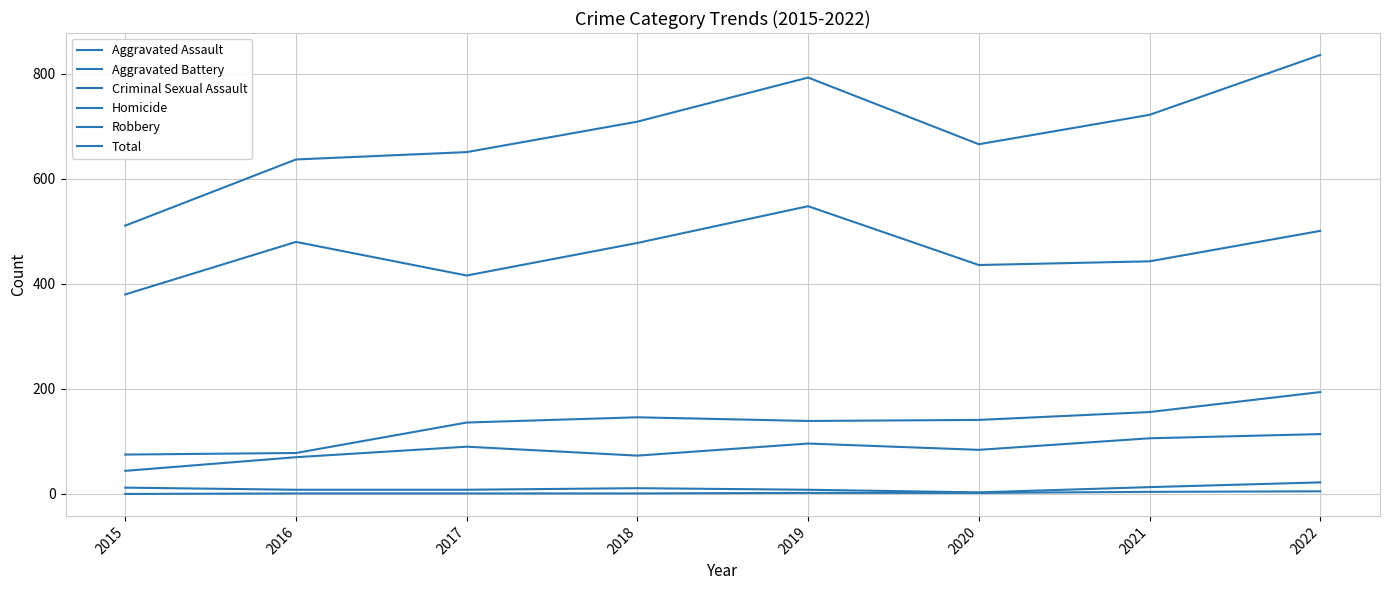

How many lines are shown in the chart?

6